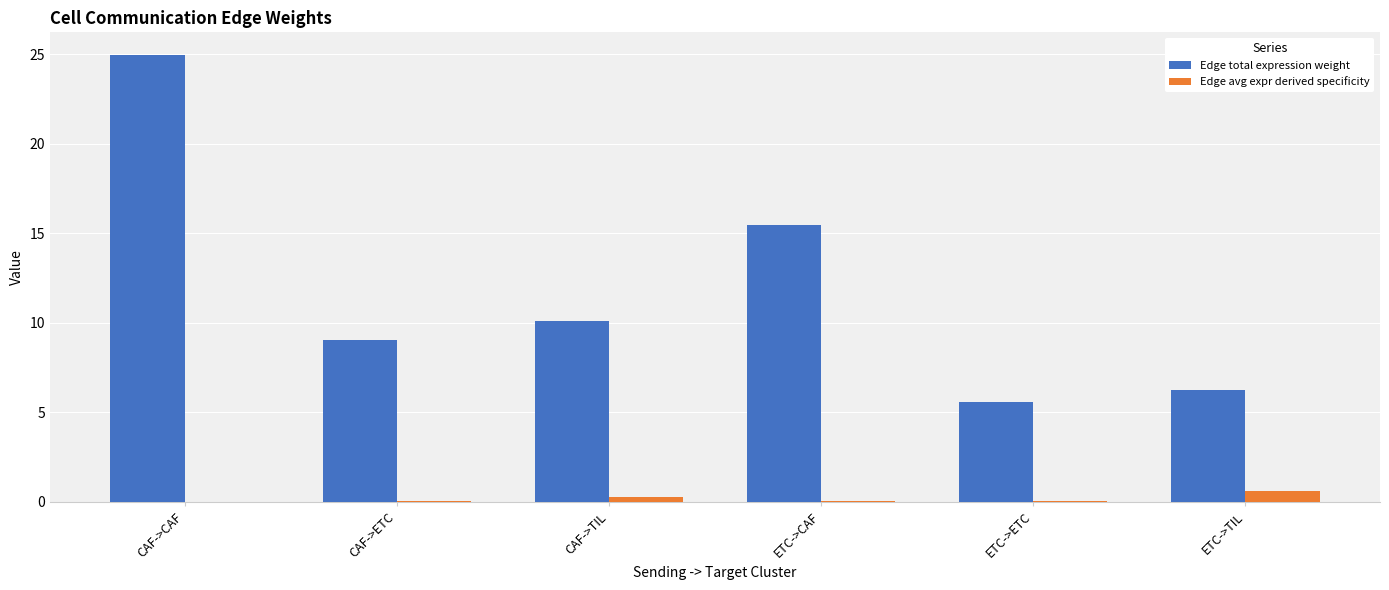

Which series changed the most between CAF->CAF and ETC->CAF?

Edge total expression weight